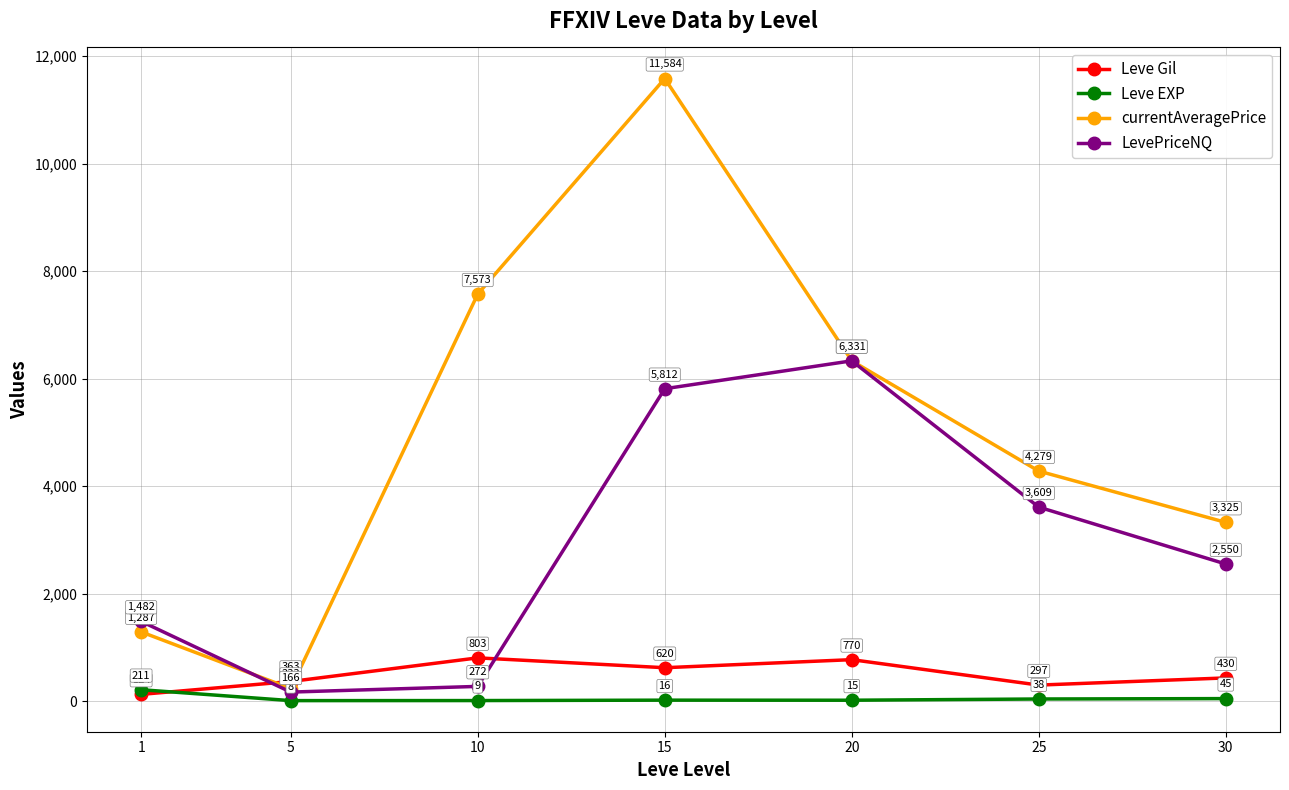

Where is the first local minimum for Leve EXP?

5